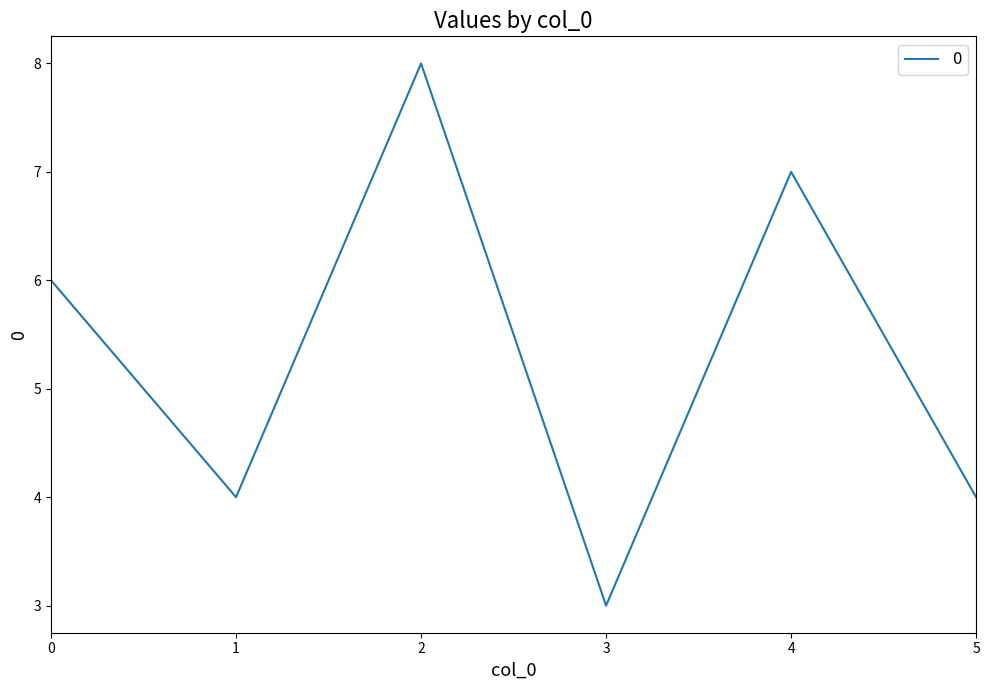

What is the difference between the maximum and minimum values?

5